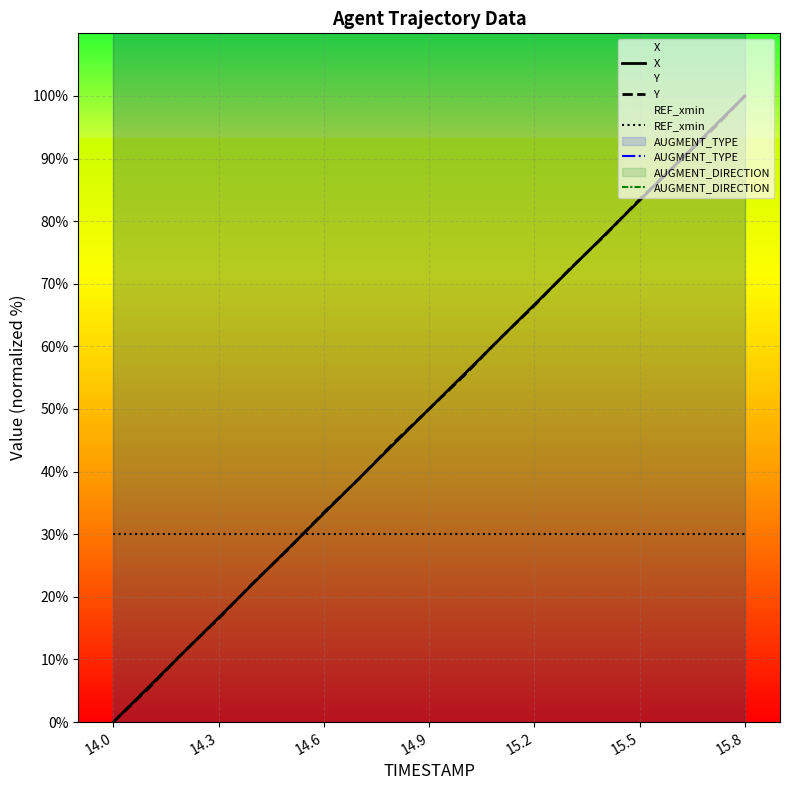

What are all the series names shown in the legend?

X, Y, REF_xmin, AUGMENT_TYPE, AUGMENT_DIRECTION